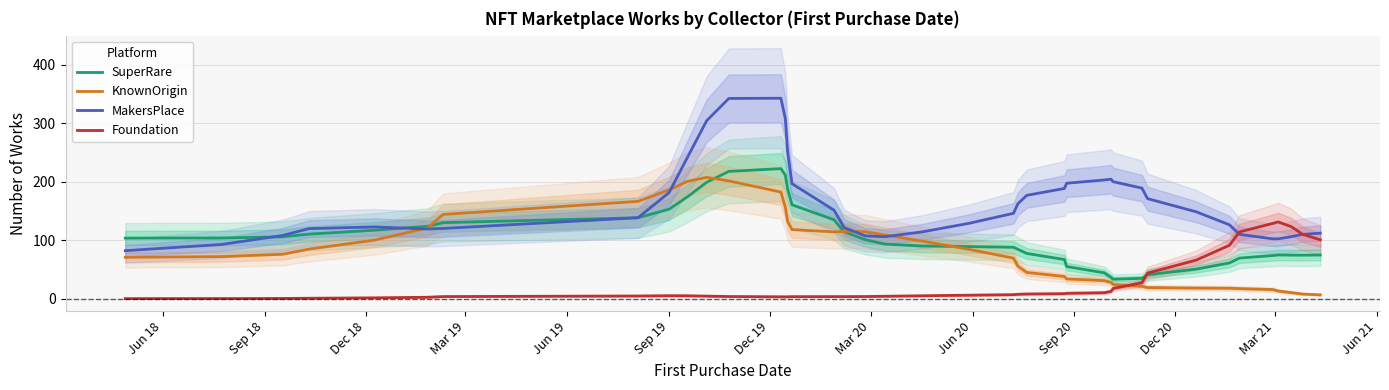

Rank the series by their maximum value, from lowest to highest.

Foundation, KnownOrigin, SuperRare, MakersPlace